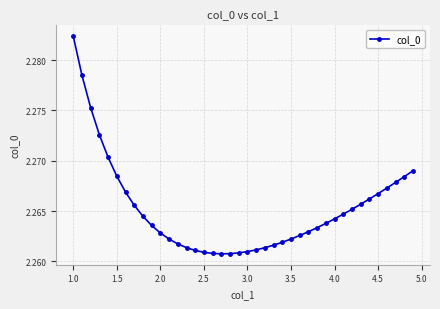

What is the sum of all values?

90.6